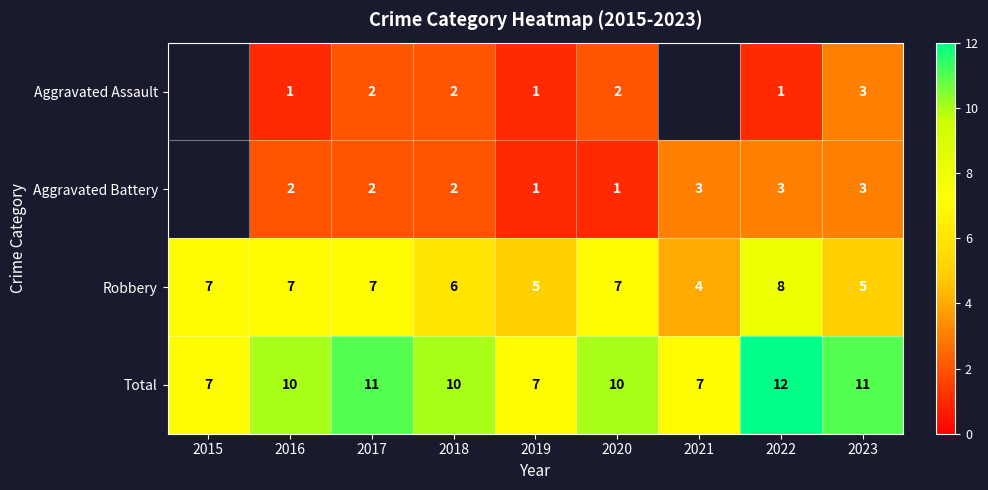

What is the difference between the second highest and minimum values in the Robbery series?

3